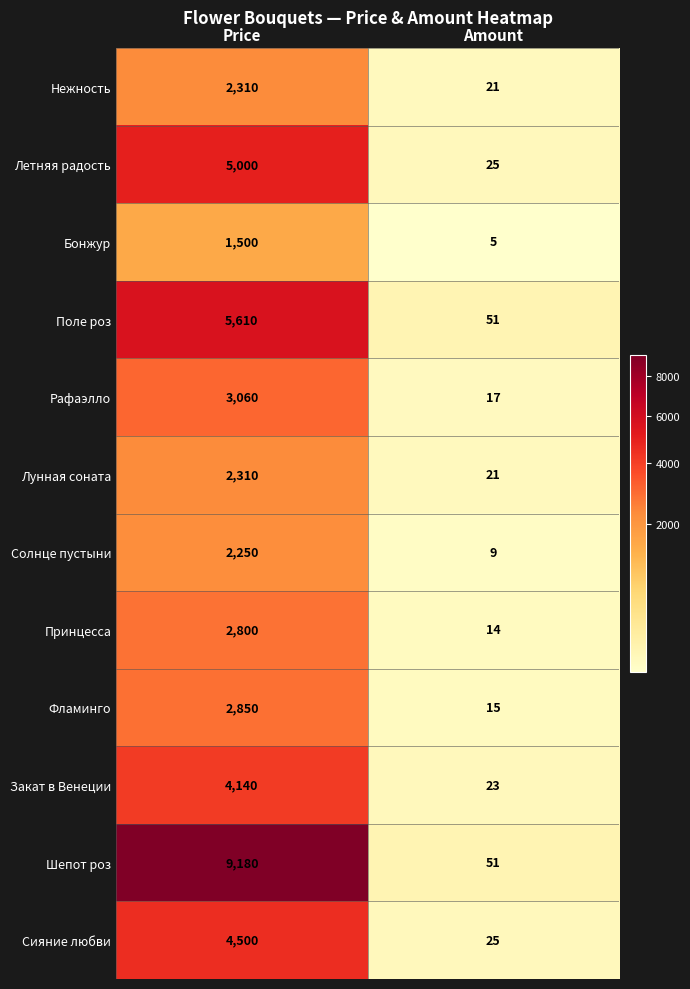

How many values in the Нежность series are below 2310?

1